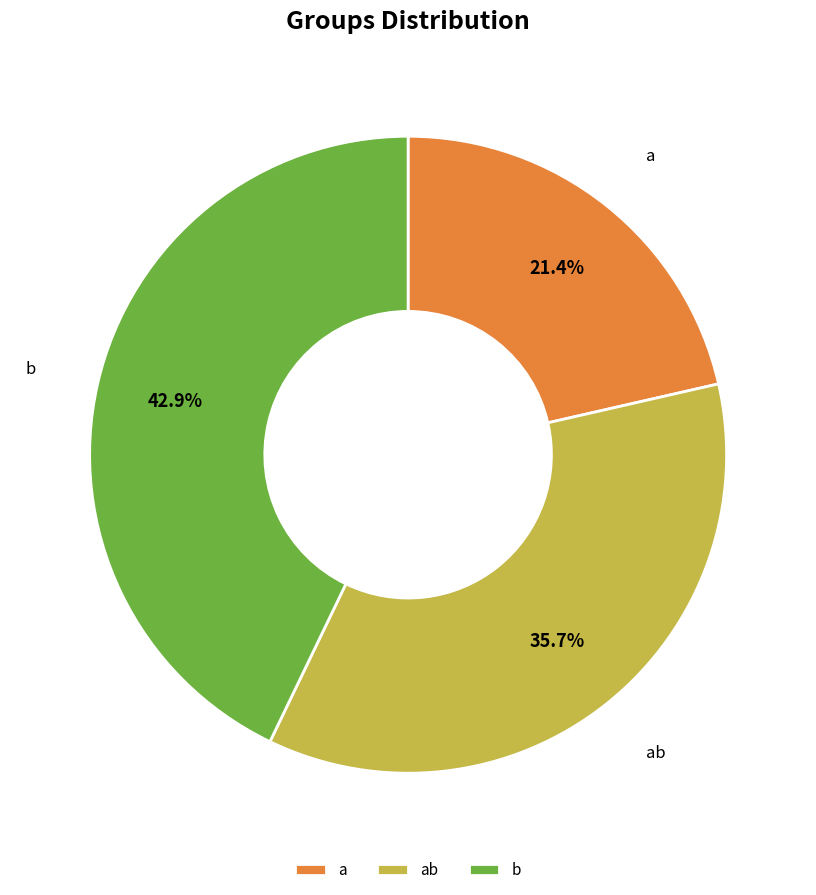

Count the number of slices in the pie.

3